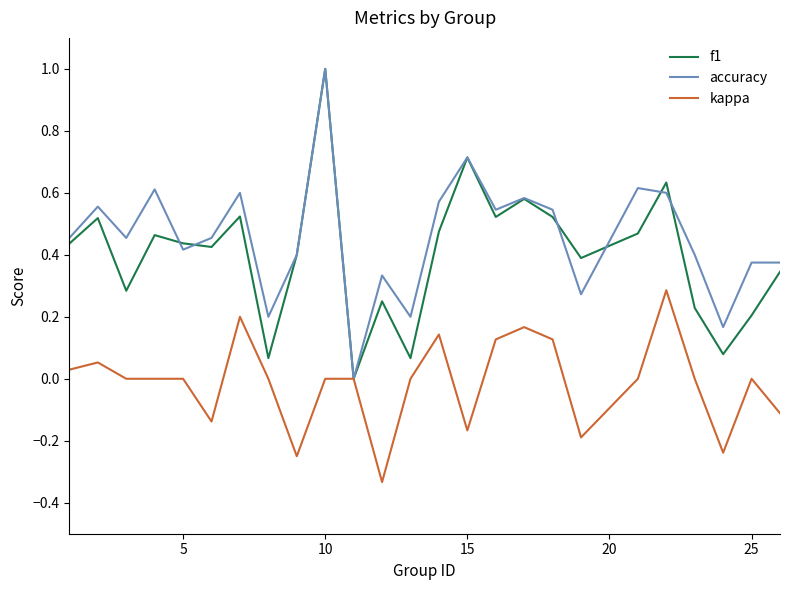

What is the maximum value shown in the chart?

1.0